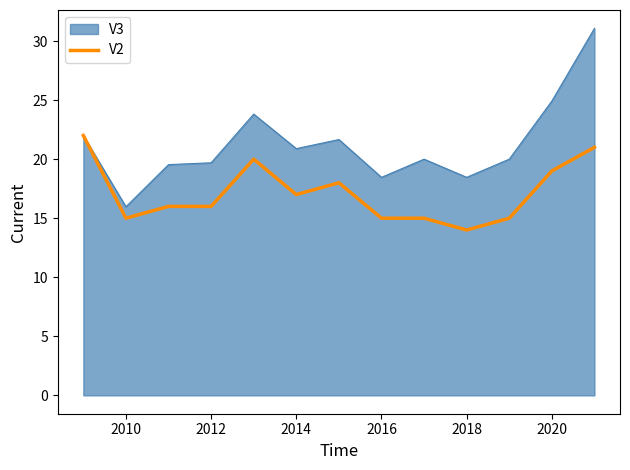

Which series has the largest range (max minus min)?

V3